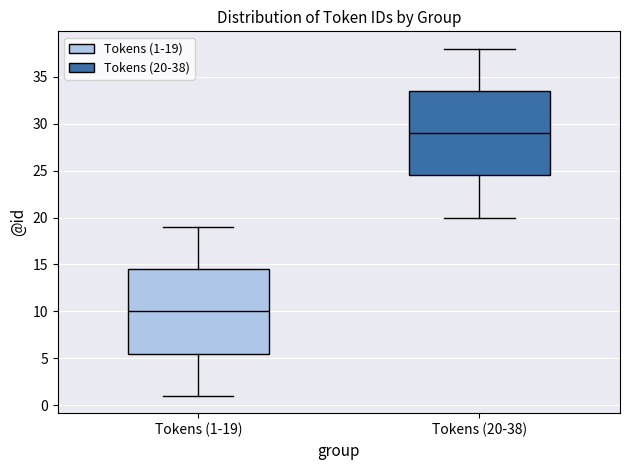

Where does the upper whisker of the box for Tokens (1-19) end on the y-axis? The values are not printed on the chart, so give them approximately, as read against the axis.

19.0